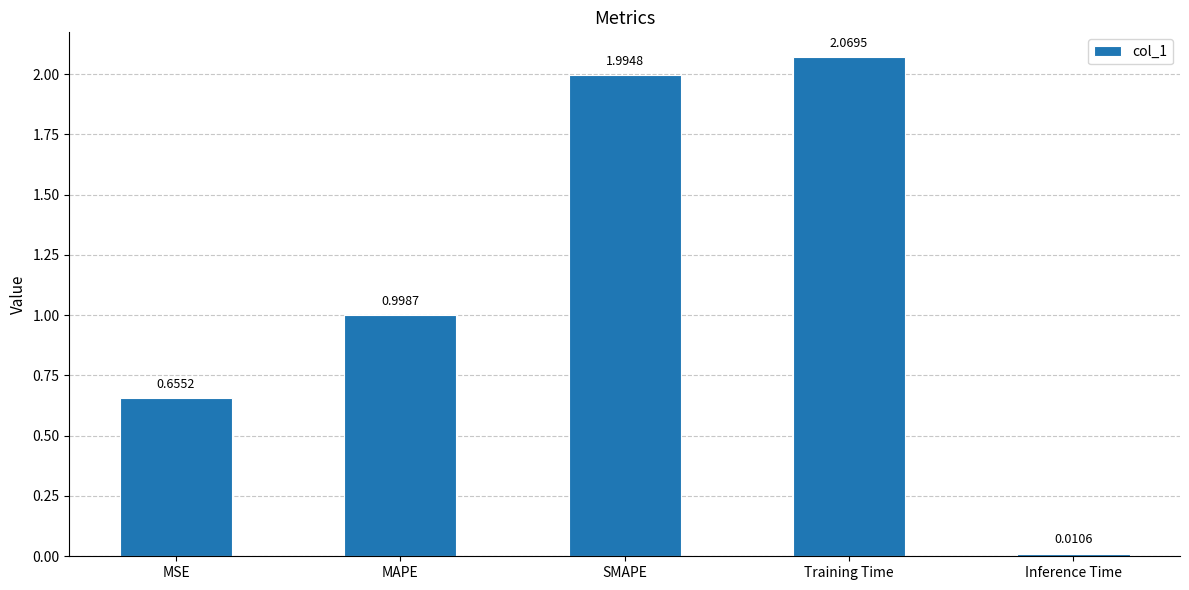

What is the change in value from MSE to SMAPE?

+1.3